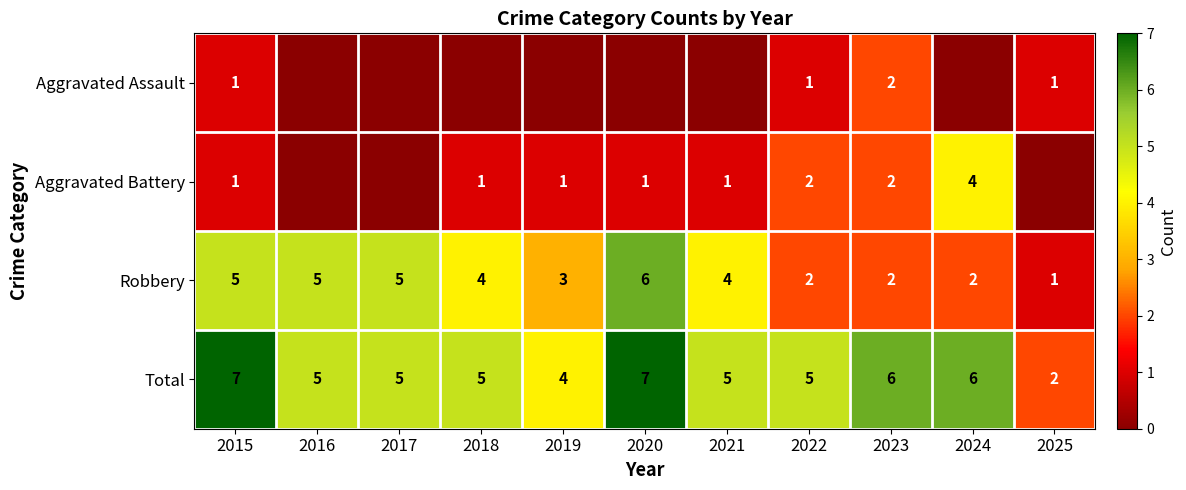

At which label is Robbery closest to 3?

2019